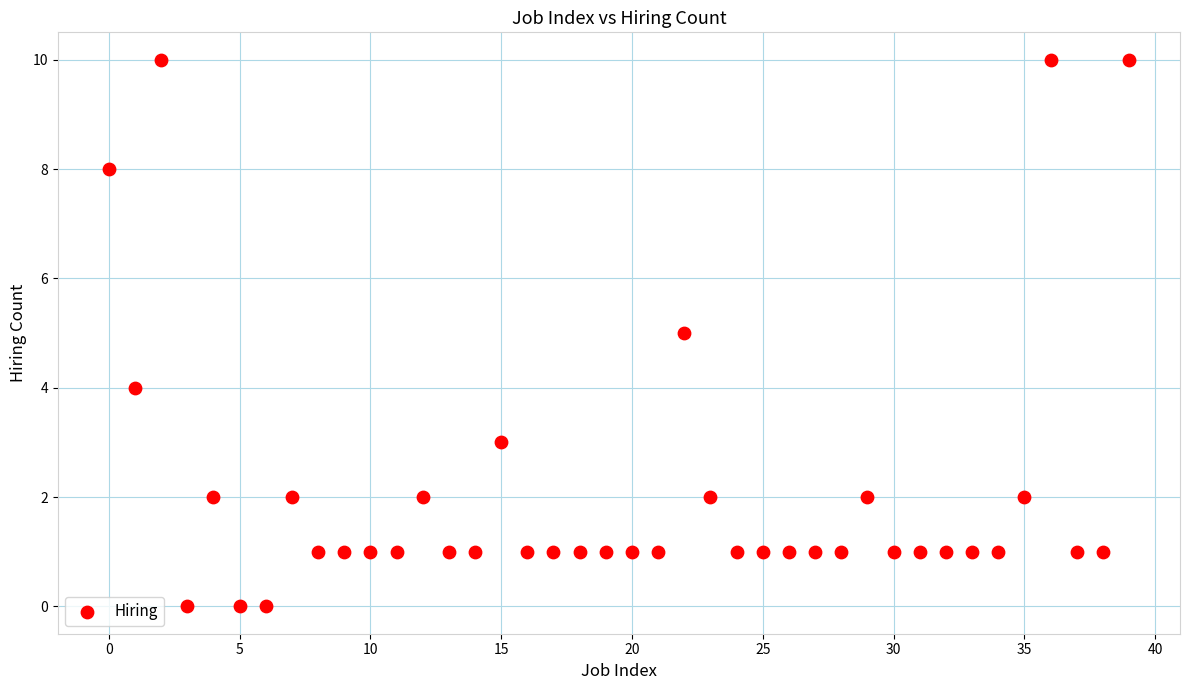

What is the range of Y values (max minus min)?

10